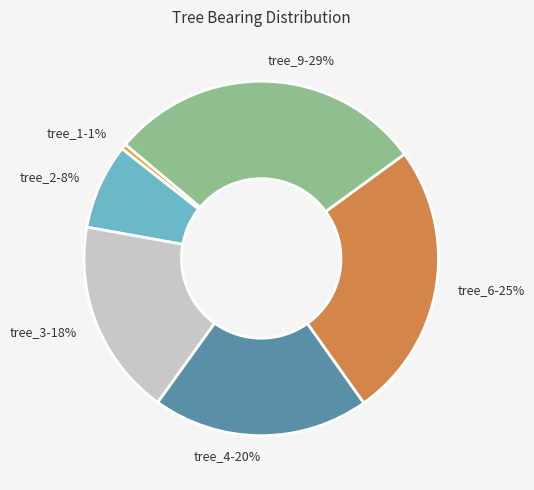

Which has a higher value, tree_6-25% or tree_3-18%?

tree_6-25%